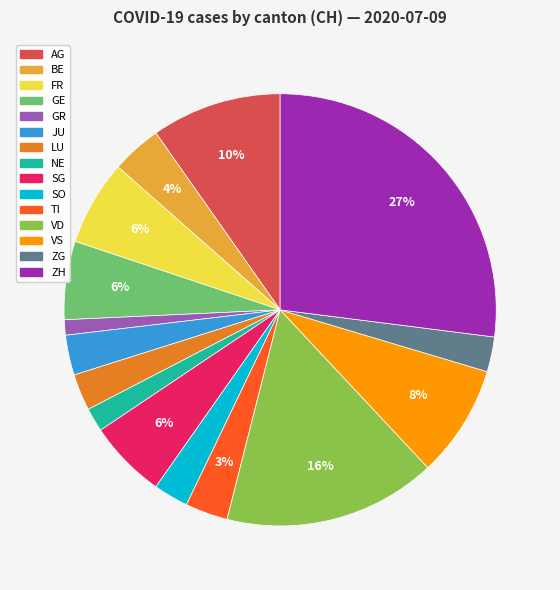

How many slices are in this pie chart?

15